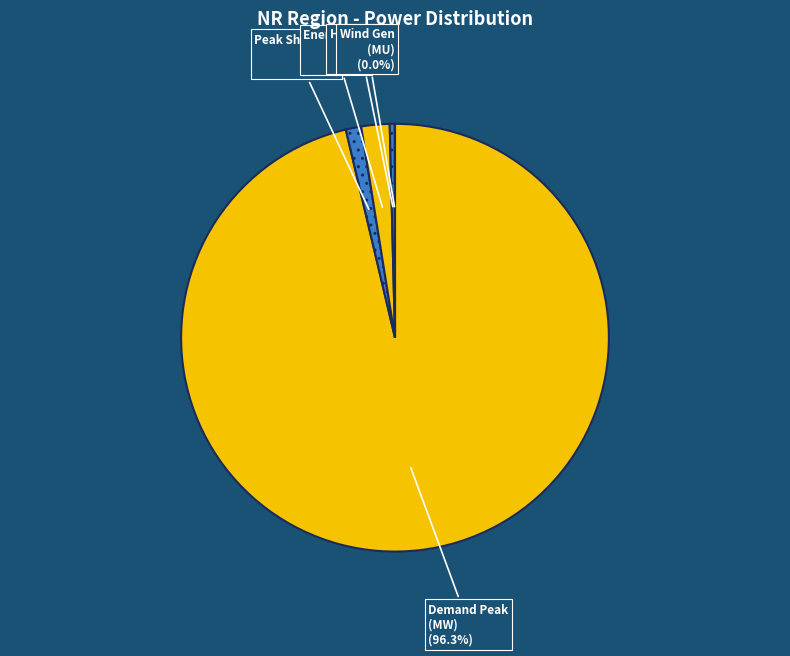

How many slices are in this pie chart?

5